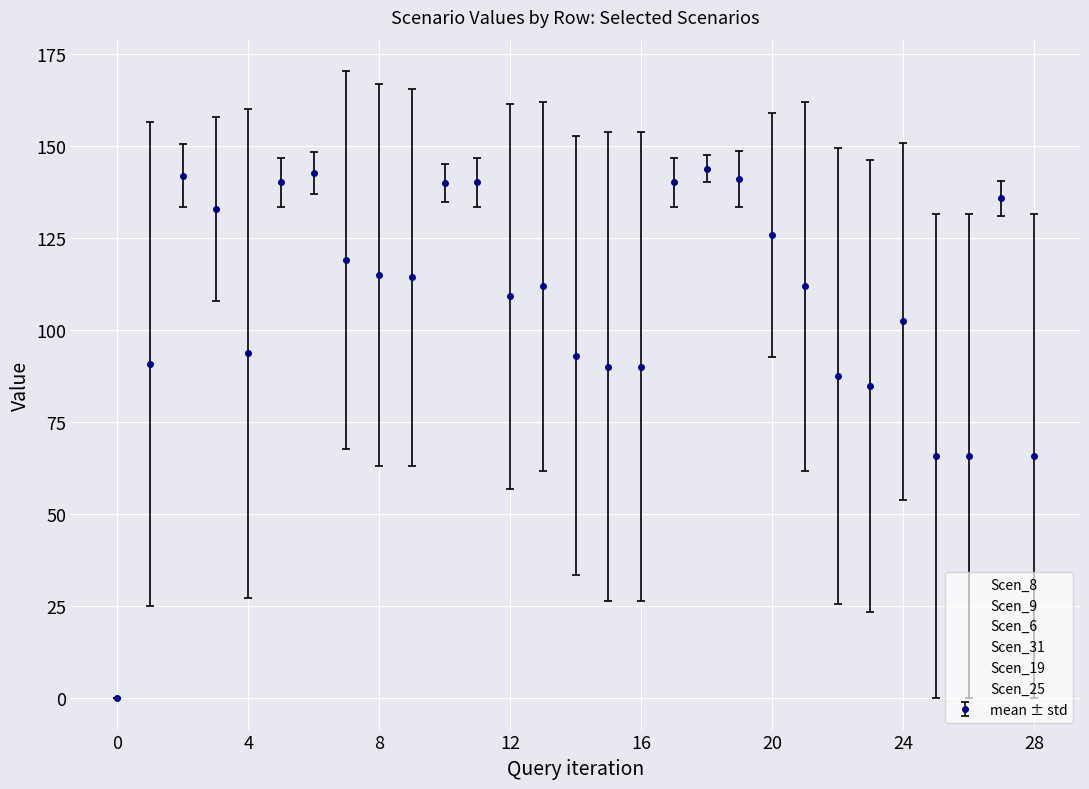

True or false: Scen_25 and Scen_8 intersect in this chart.

False